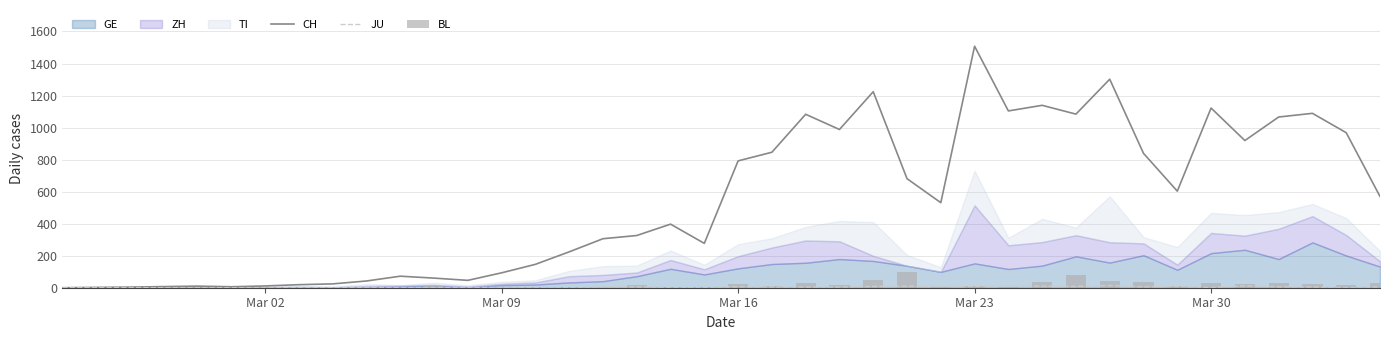

What is the highest value of the CH series?

1508